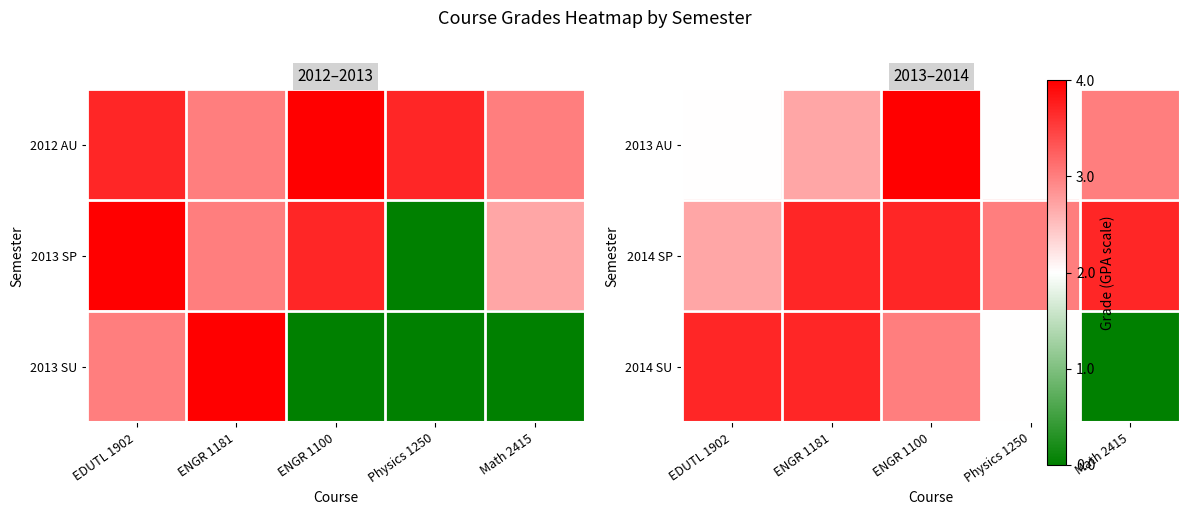

The 2014 SP series shows 3.7 at ENGR 1100. True or false?

True